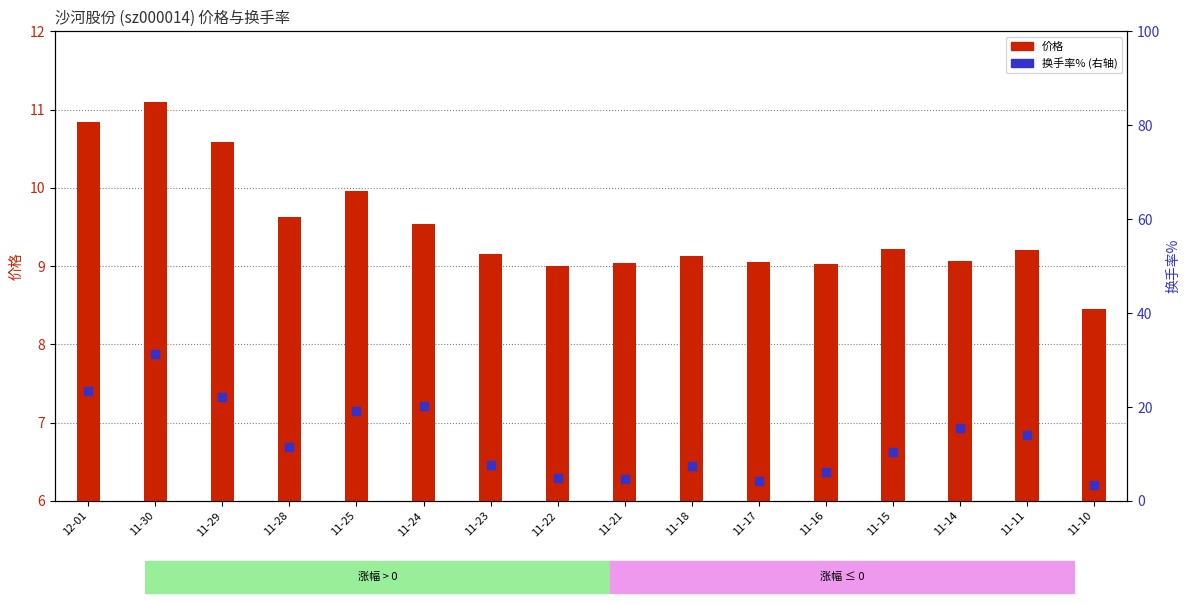

What is the change in value from 11-30 to 11-18?

-23.9